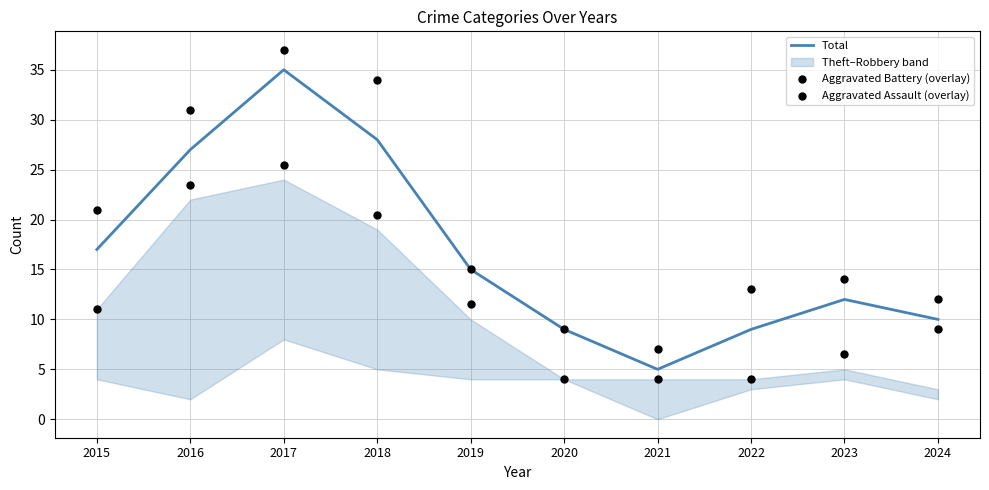

Is the value of Aggravated Battery (overlay) at 2016 greater than the value of Total at 2017?

No